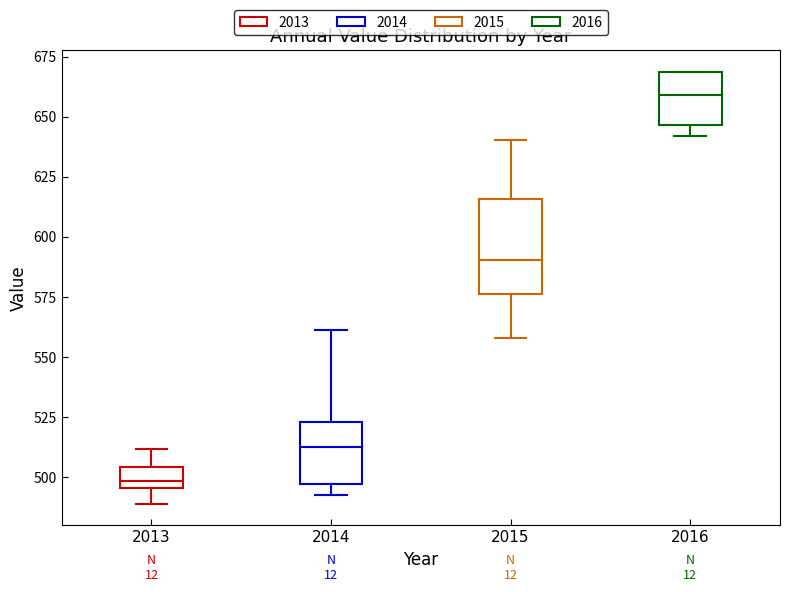

Reading left to right, read every box against the y-axis: the position of its median line, the range the box covers, and the ends of its whiskers. The values are not printed on the chart, so give them approximately, as read against the axis.

2013: median 500, box 495 to 505, whiskers 490 to 510
2014: median 515, box 495 to 525, whiskers 495 (just below the box's lower edge) to 560
2015: median 590, box 575 to 615, whiskers 560 to 640
2016: median 660, box 645 to 670, whiskers 640 to 670